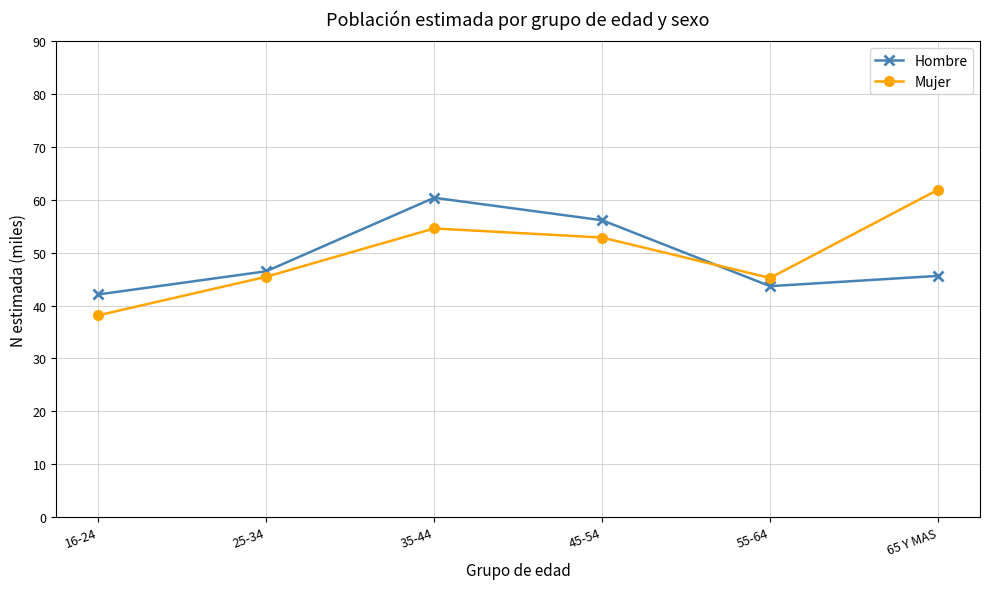

How many distinct data groups are displayed?

2